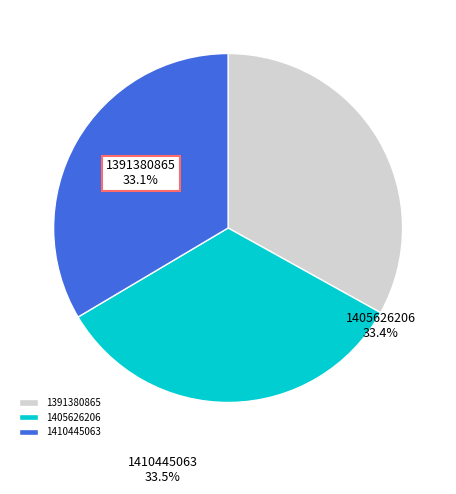

Combined, do 1405626206 and 1391380865 account for over 50%?

Yes